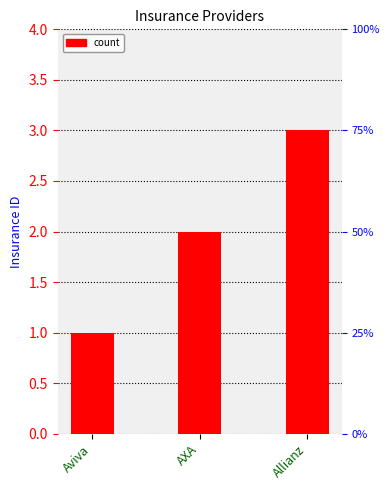

Does the chart contain any negative values?

No